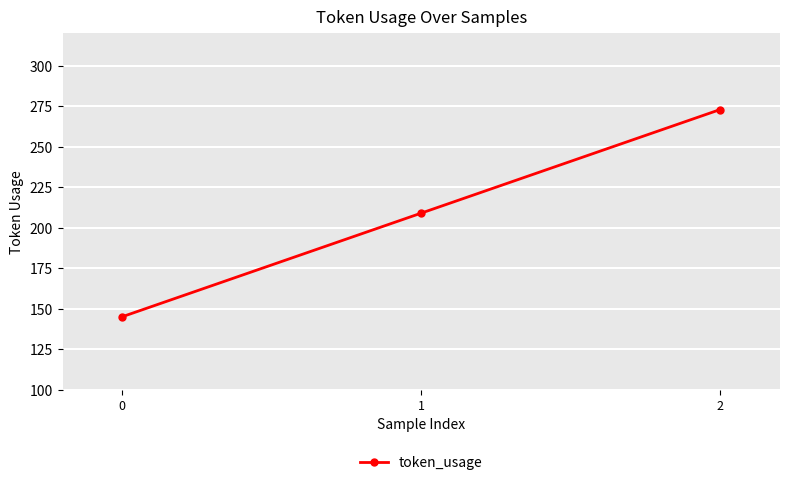

What is the average value?

209